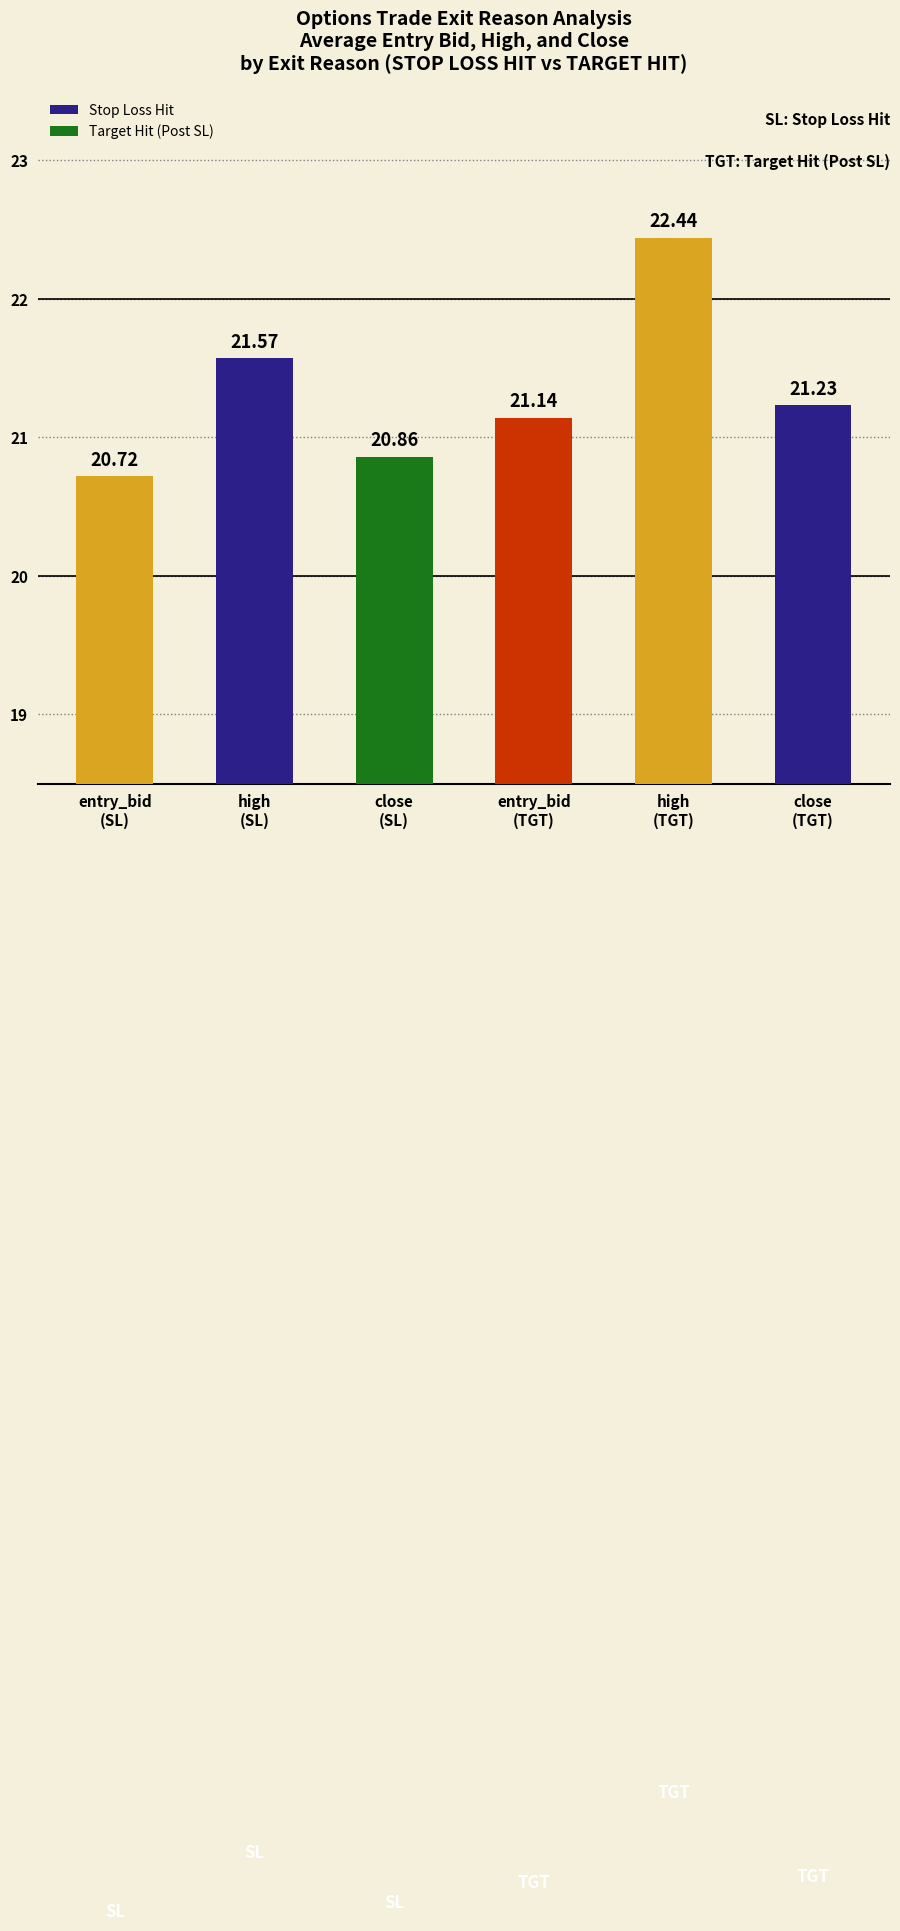

What is the value of the 5th bar from the left?

22.4